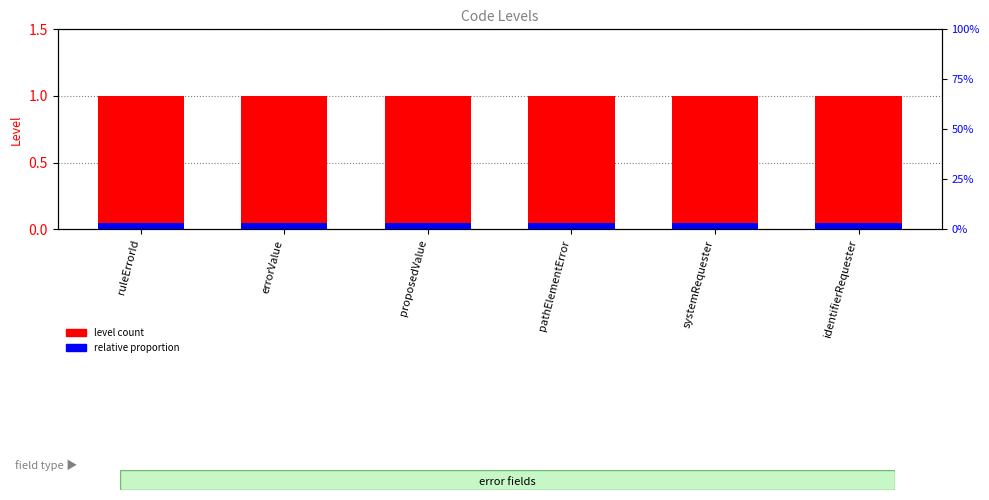

Rank the categories by level count value from lowest to highest.

ruleErrorId, errorValue, proposedValue, pathElementError, systemRequester, identifierRequester